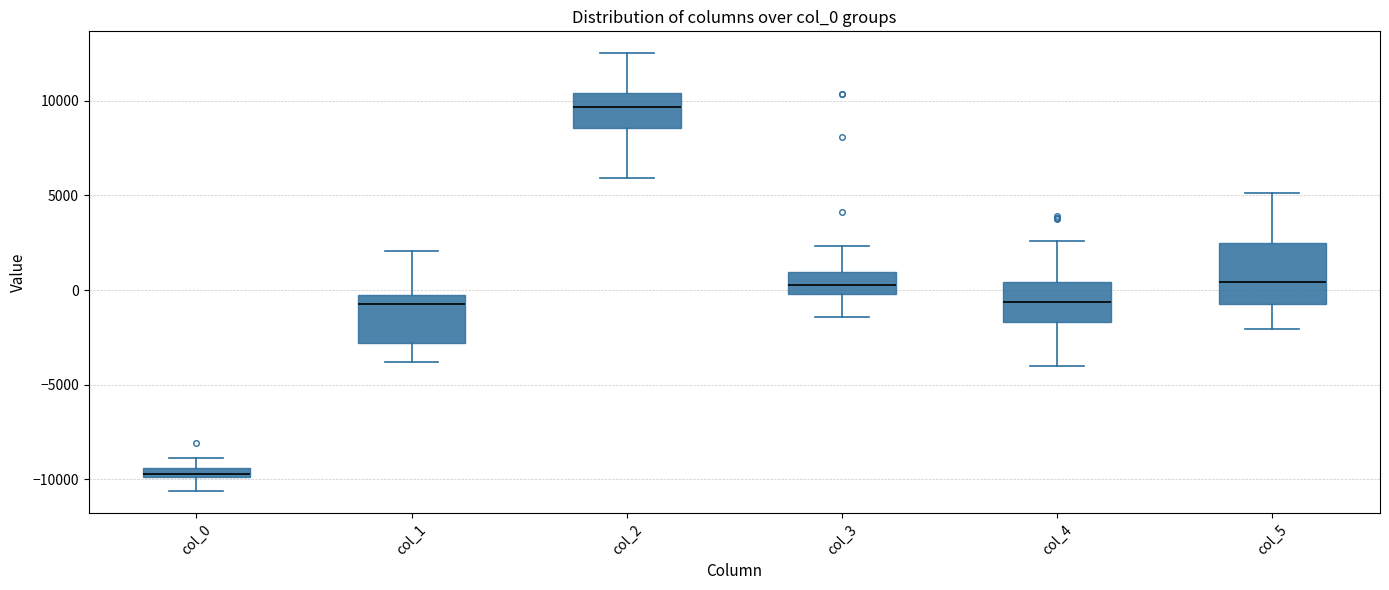

Which box is the tallest, from its lower edge to its upper edge?

col_5